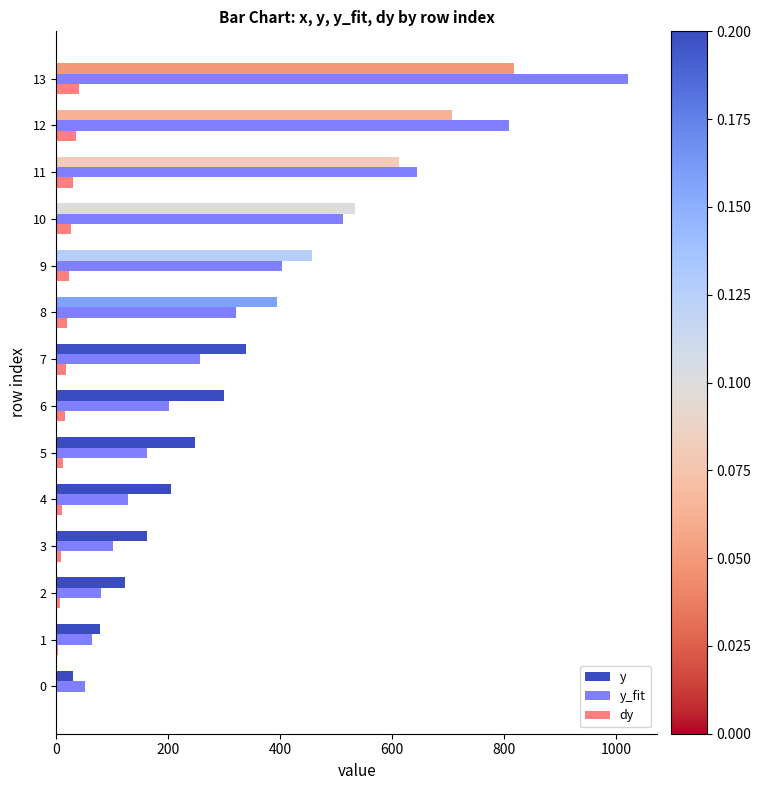

Which series changed the most between 9 and 10?

y_fit